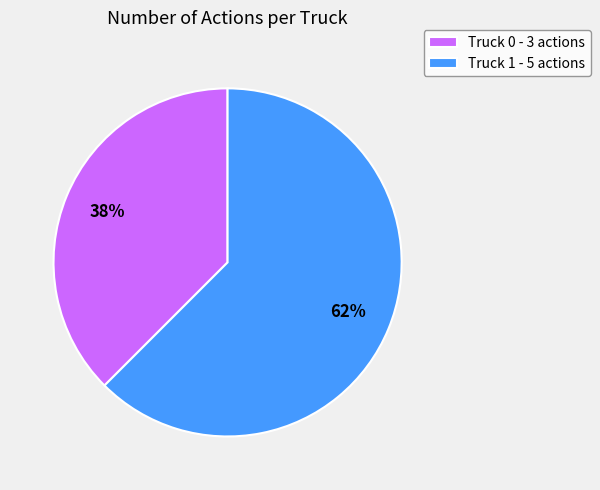

True or false: Truck 0 accounts for 45% of the total.

False